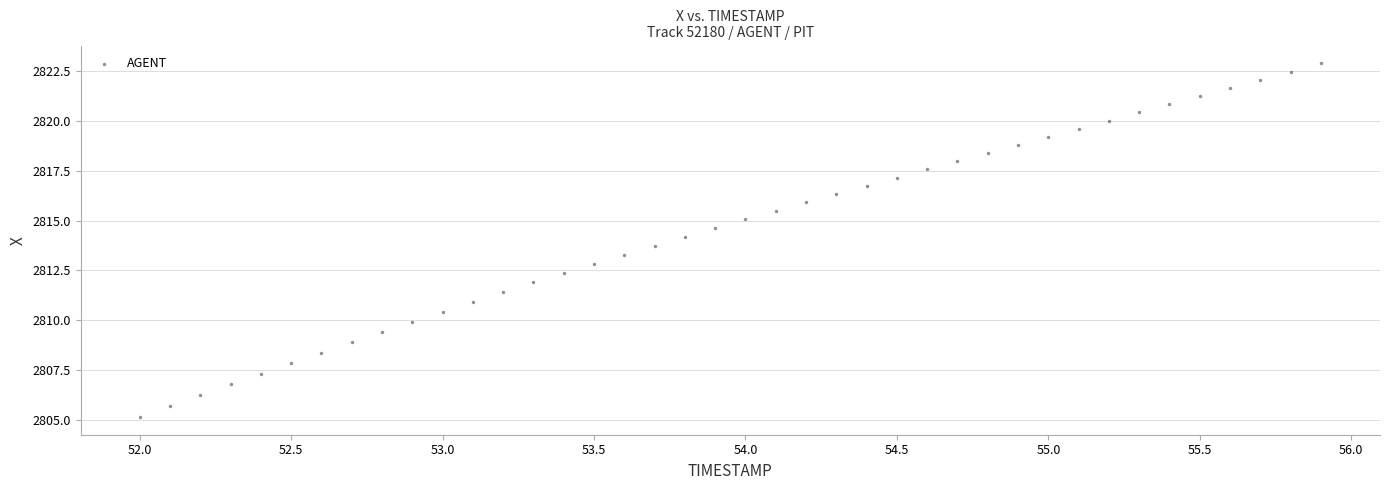

What is the range of X values (max minus min)?

3.9